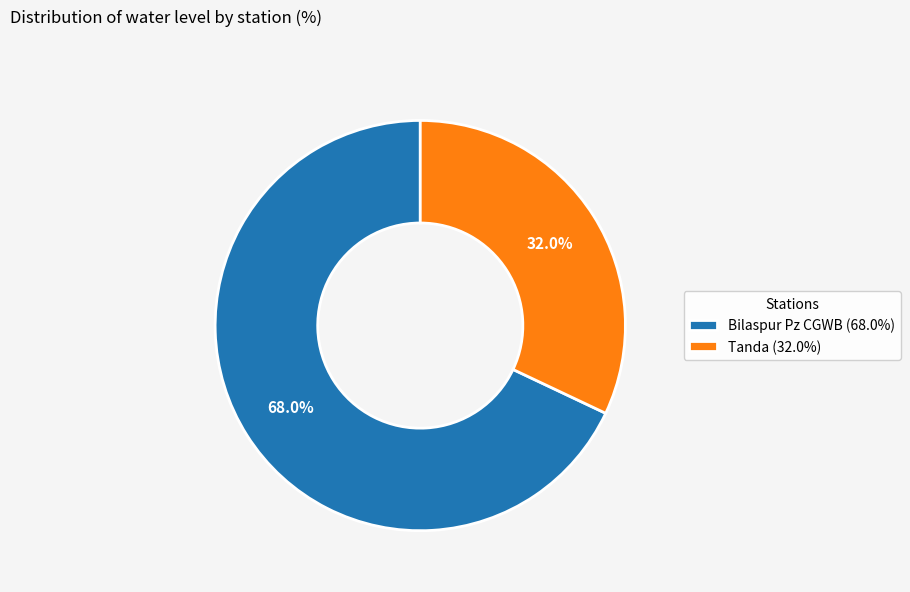

Does Tanda account for over 50% of the chart?

No